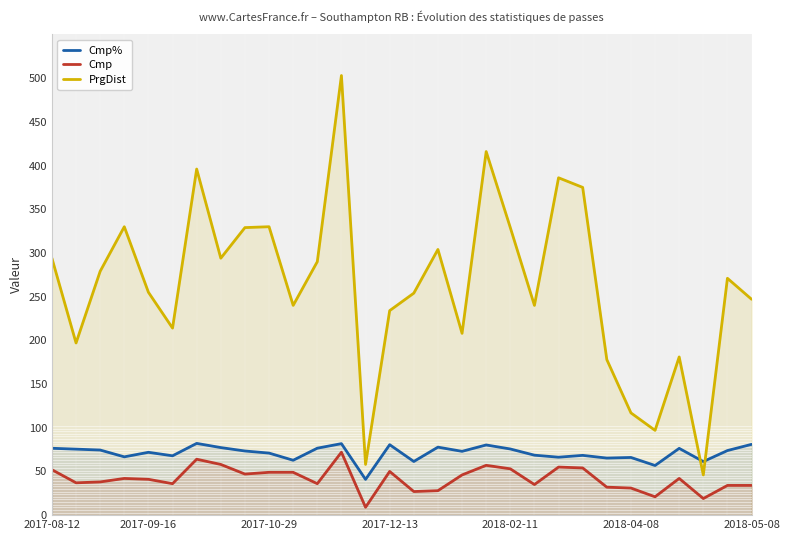

True or false: PrgDist and Cmp% intersect in this chart.

True